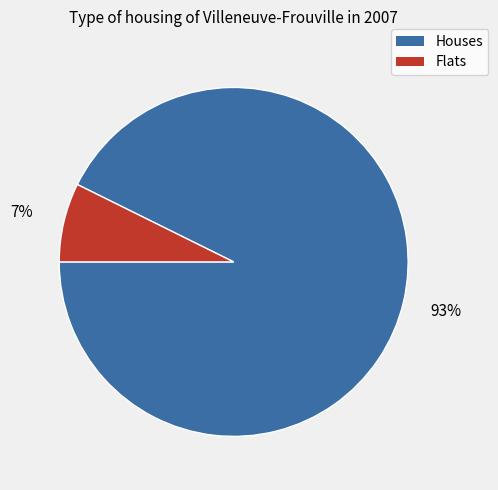

How many slices are in this pie chart?

2